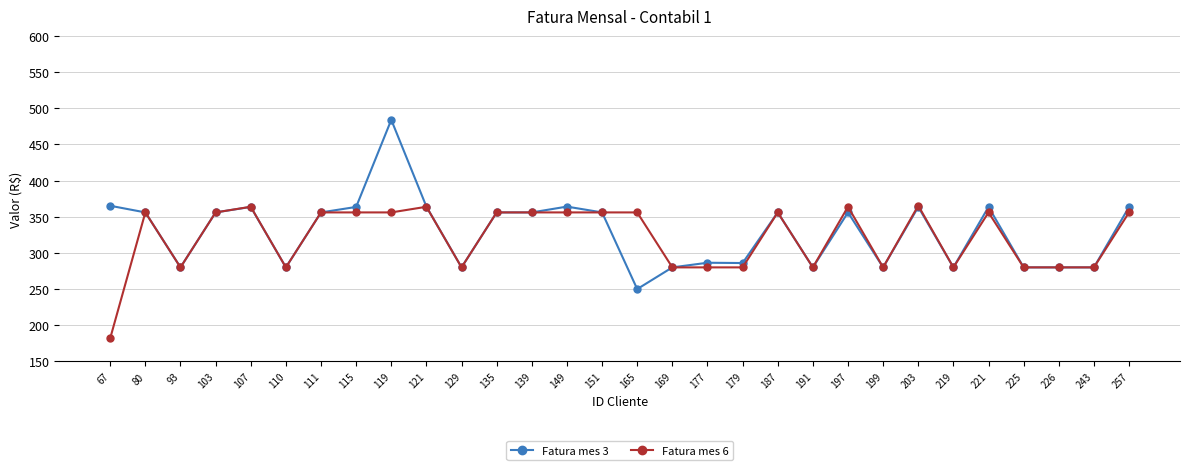

What is the minimum value for Fatura mes 6?

182.1